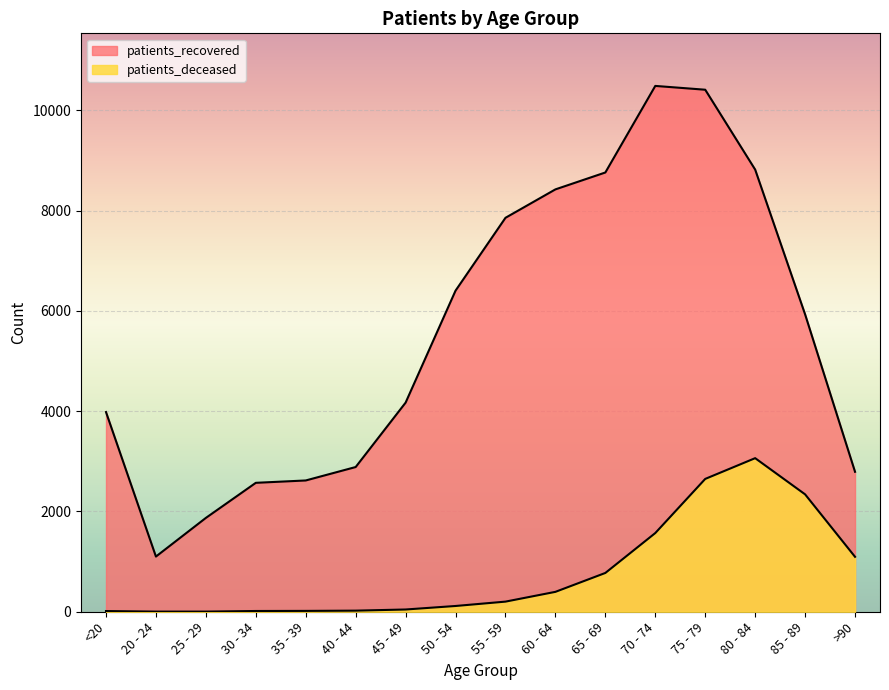

The value of patients_deceased at 60 - 64 is 93. True or false?

False